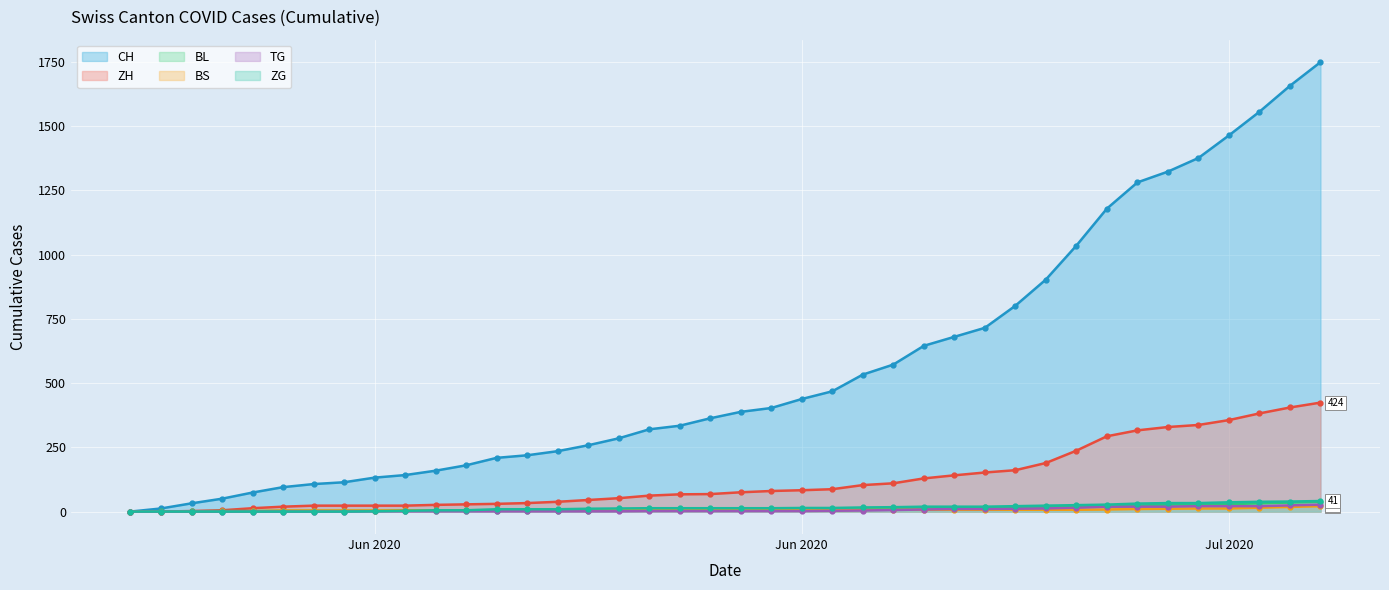

Is it true that TG equals 1 at 2020-06-12?

True